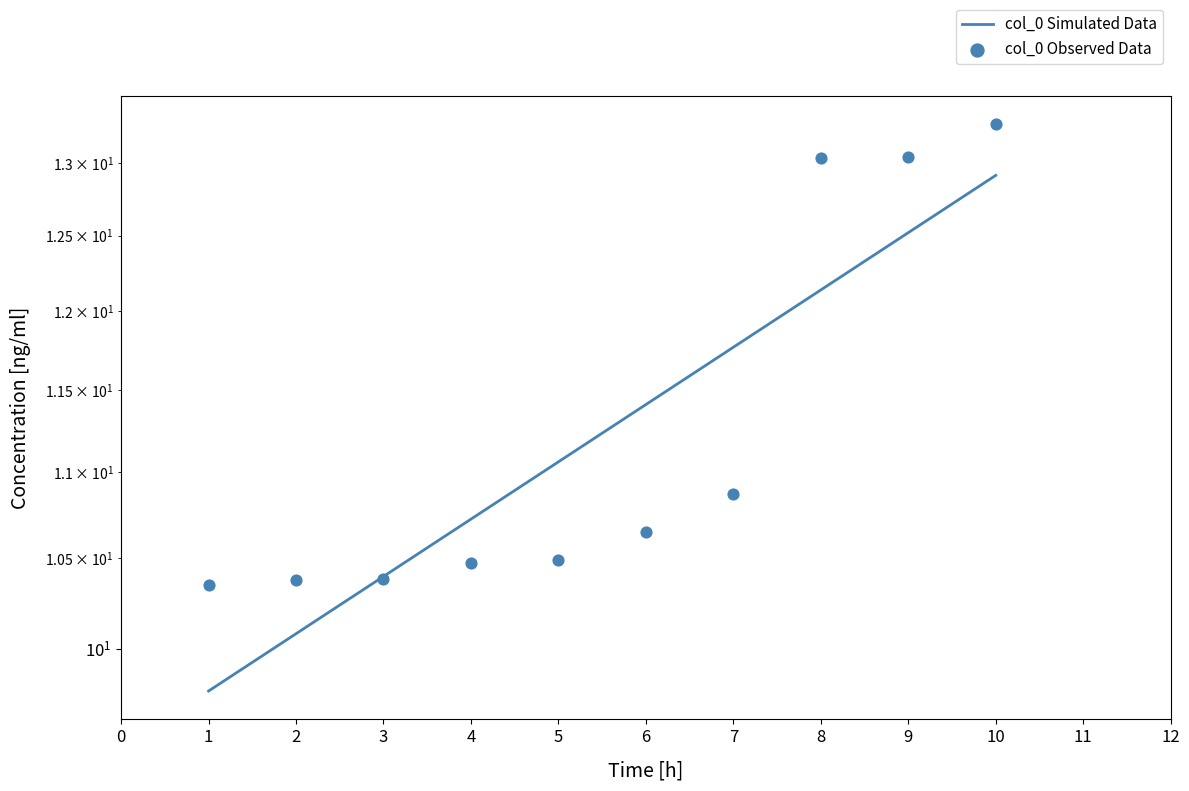

Between 8 and 9, which is larger?

9